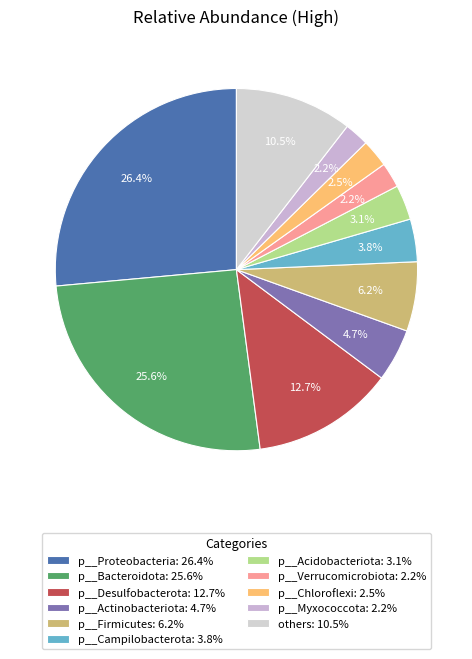

To the nearest percent, what is the difference between the p__Firmicutes and p__Verrucomicrobiota slice percentages?

4%